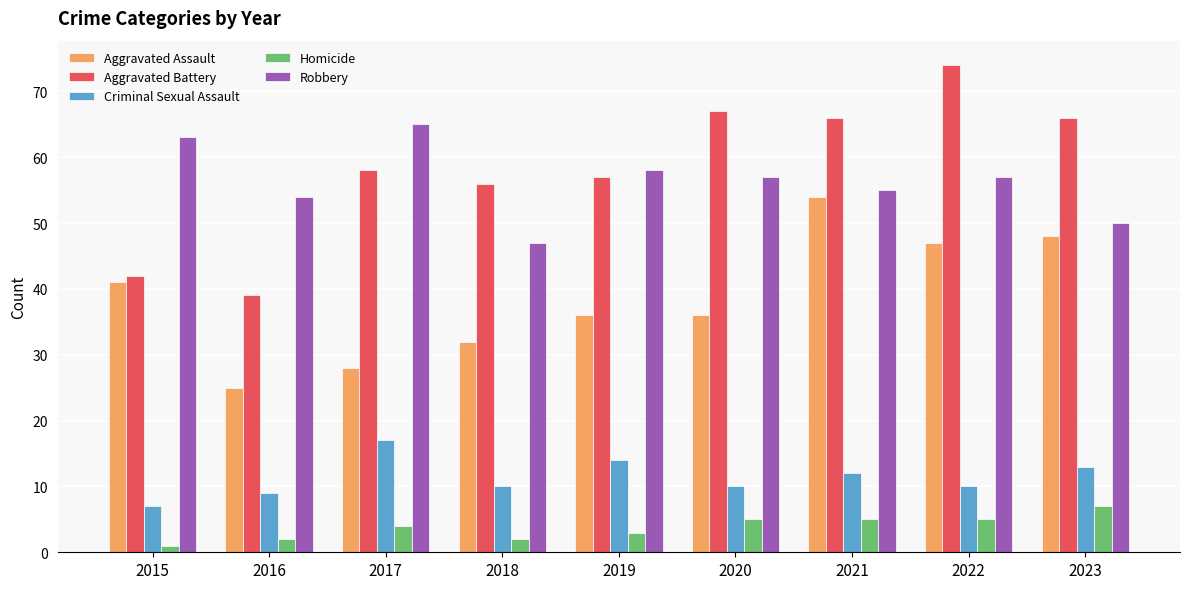

How many bars are there in each group?

5